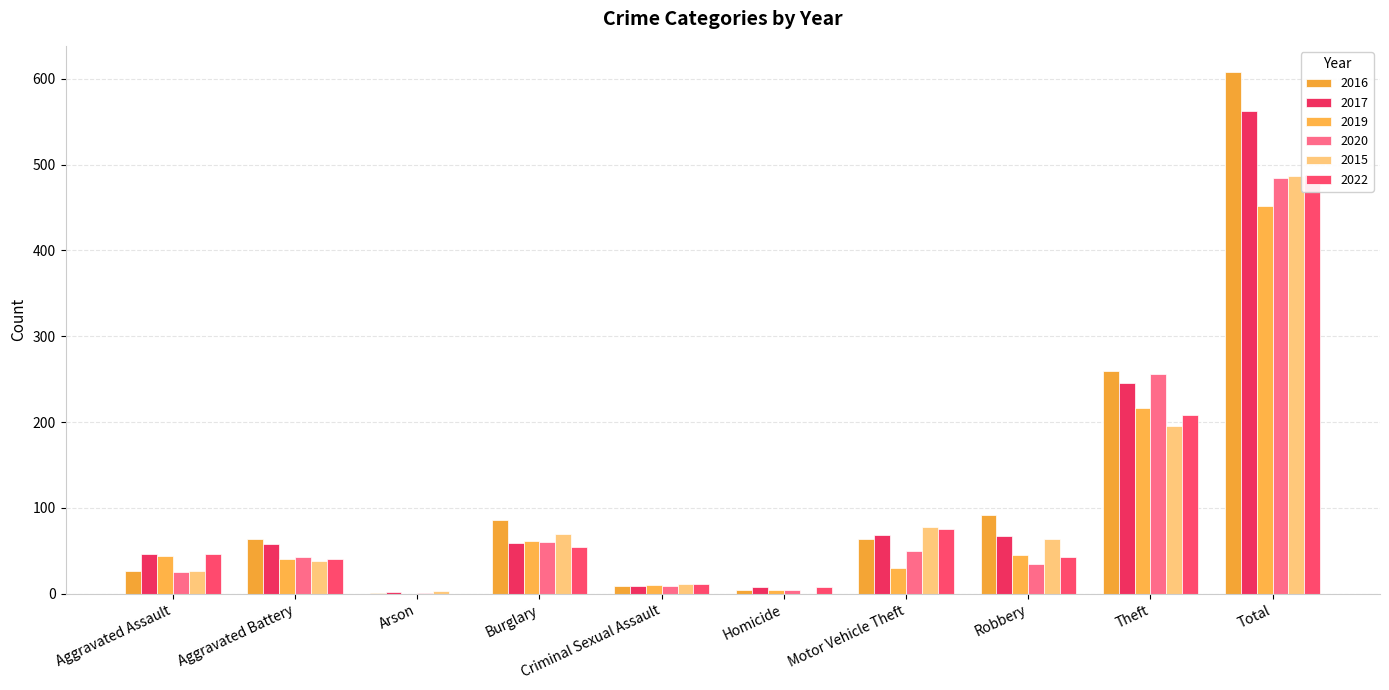

Between Burglary and Theft, which series saw the biggest shift?

2020